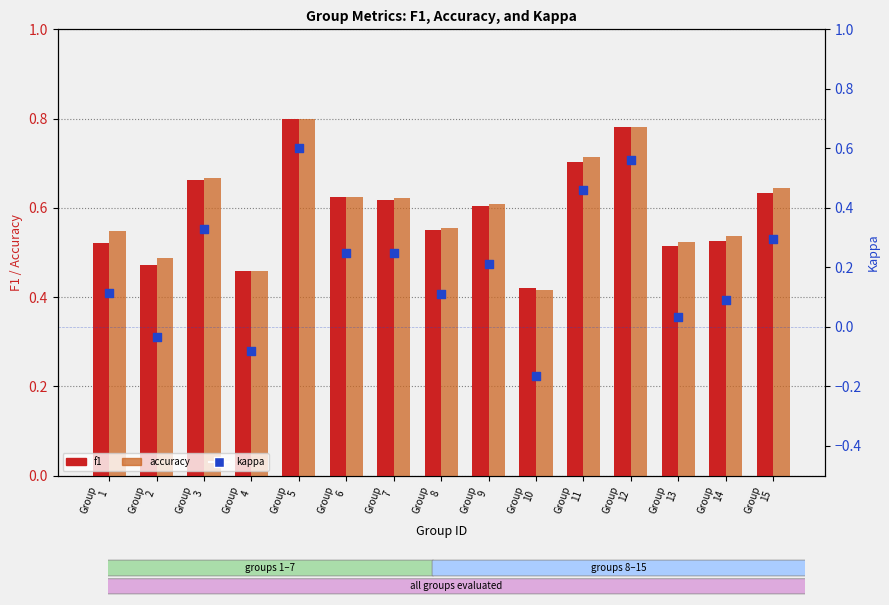

Which series has the widest spread of Y values?

kappa